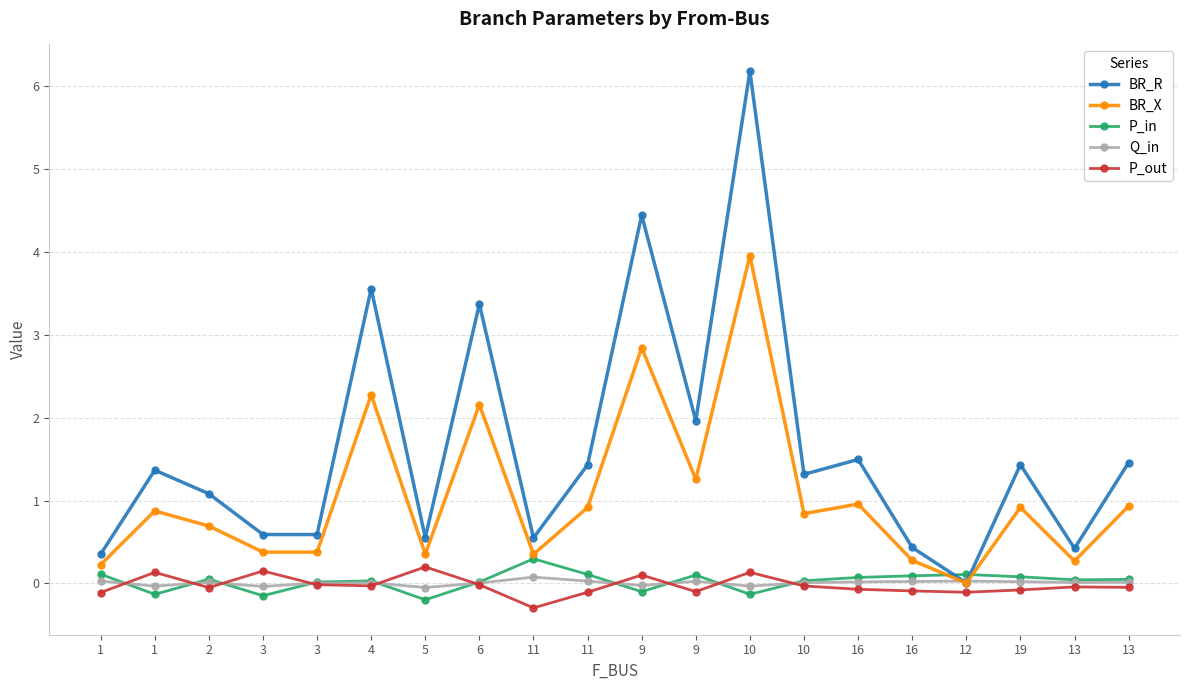

What are all the series names shown in the legend?

BR_R, BR_X, P_in, Q_in, P_out